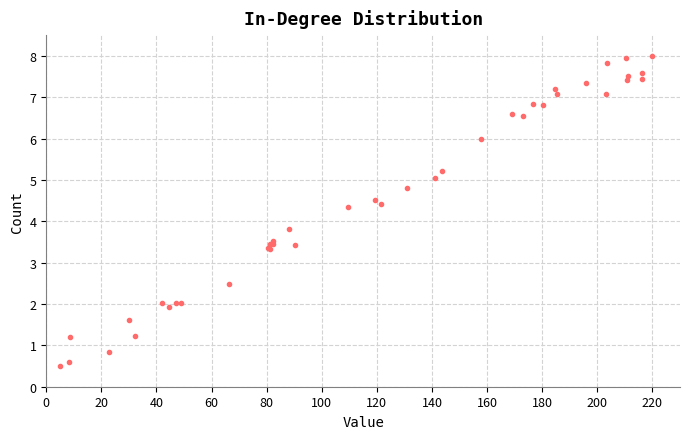

What Y value in the scatter plot is closest to 4?

3.8